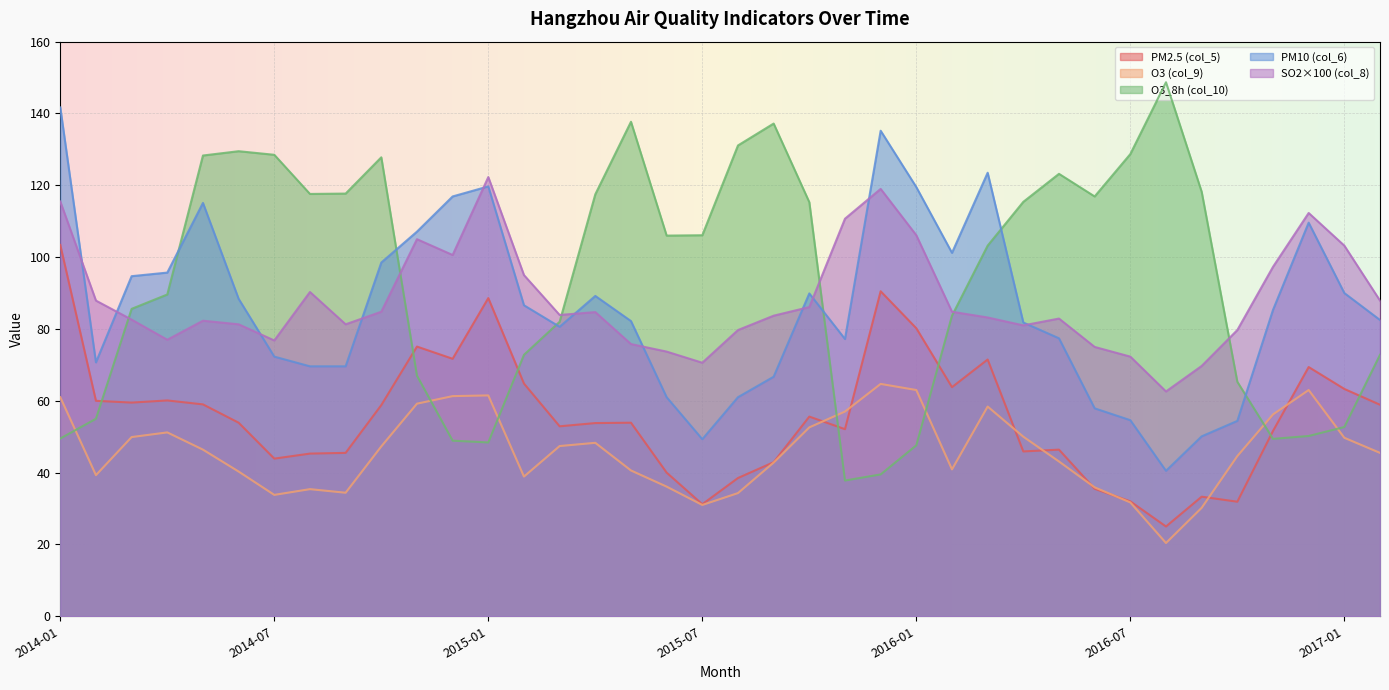

What is the difference between the second highest and second lowest values in the col_10 series?

98.2